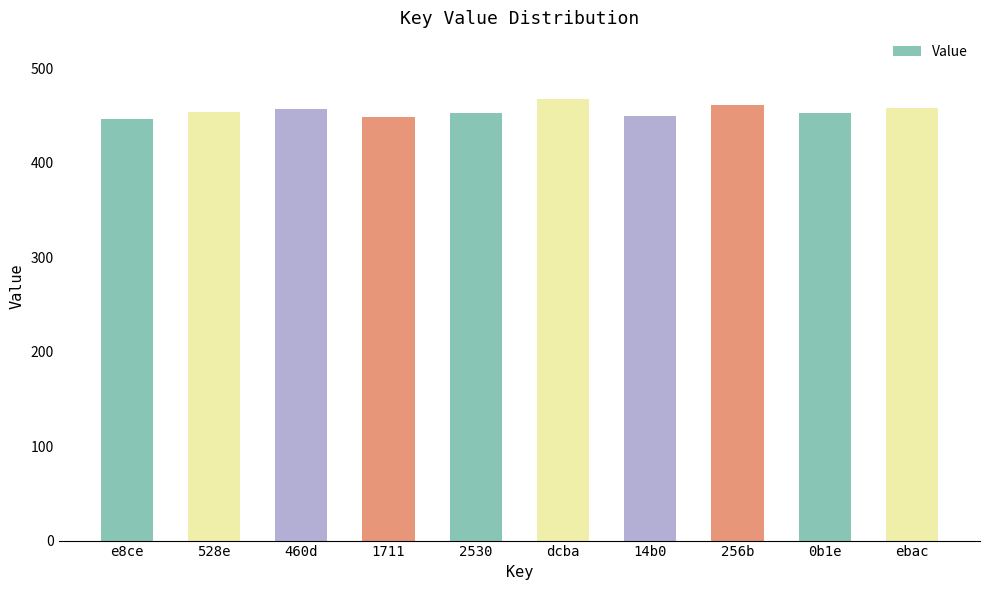

True or false: the data shows 774 at ebac.

False